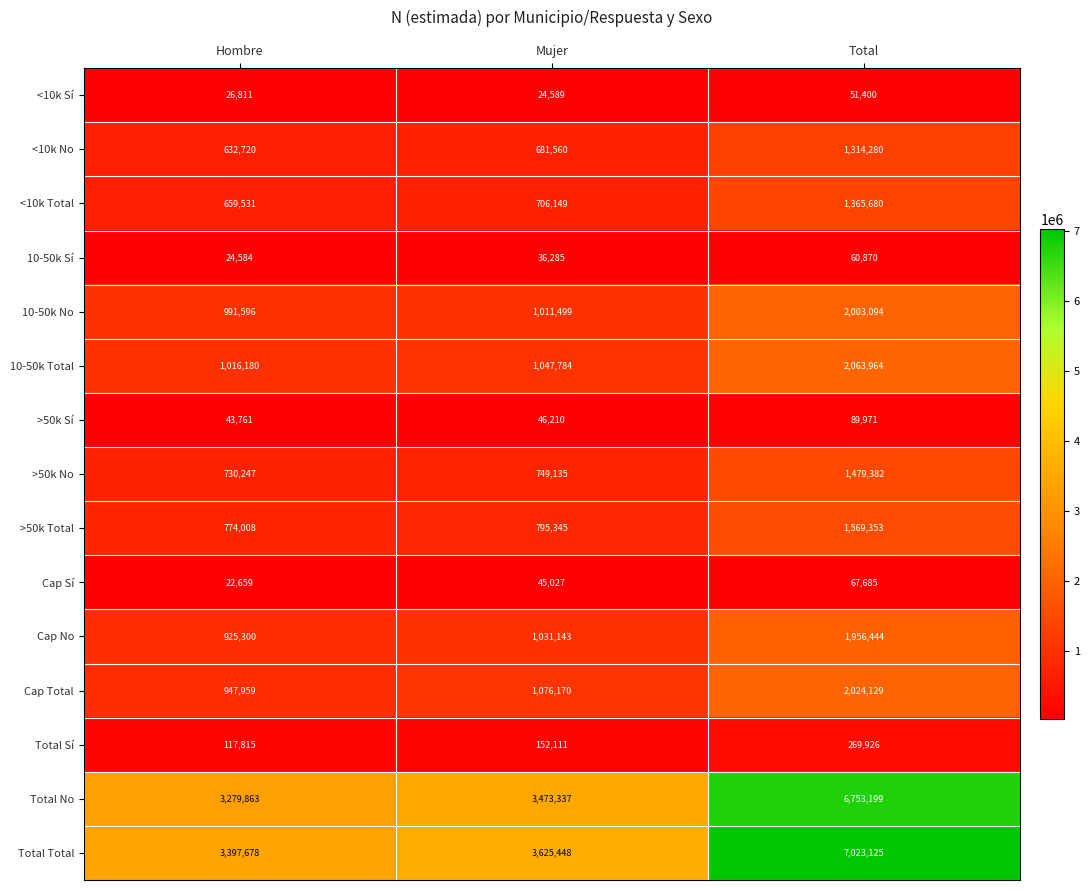

At which category does the chart reach its peak across all series?

Total